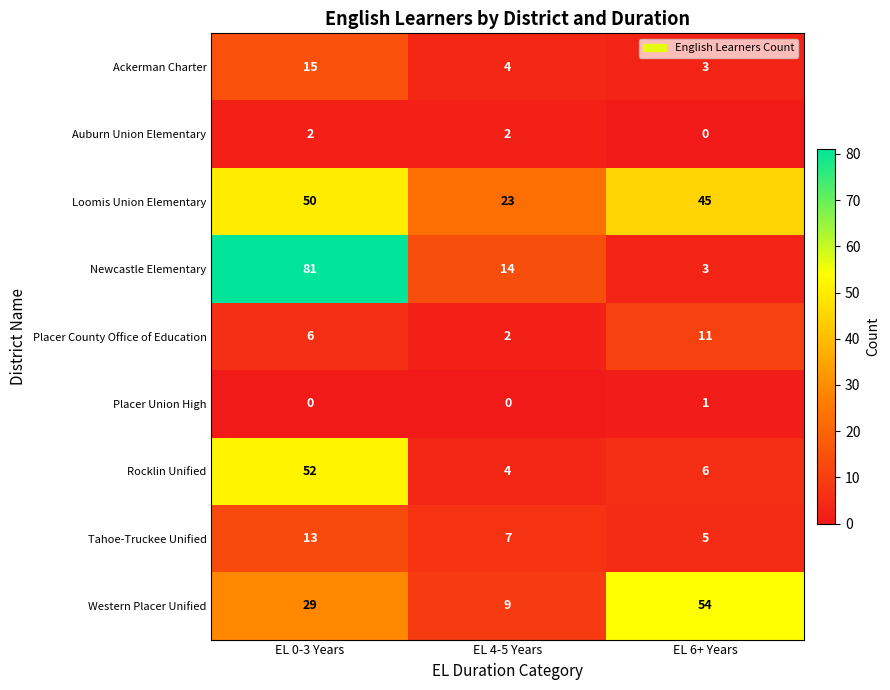

List the labels in order of Ackerman Charter value, smallest first.

EL 6+ Years, EL 4-5 Years, EL 0-3 Years